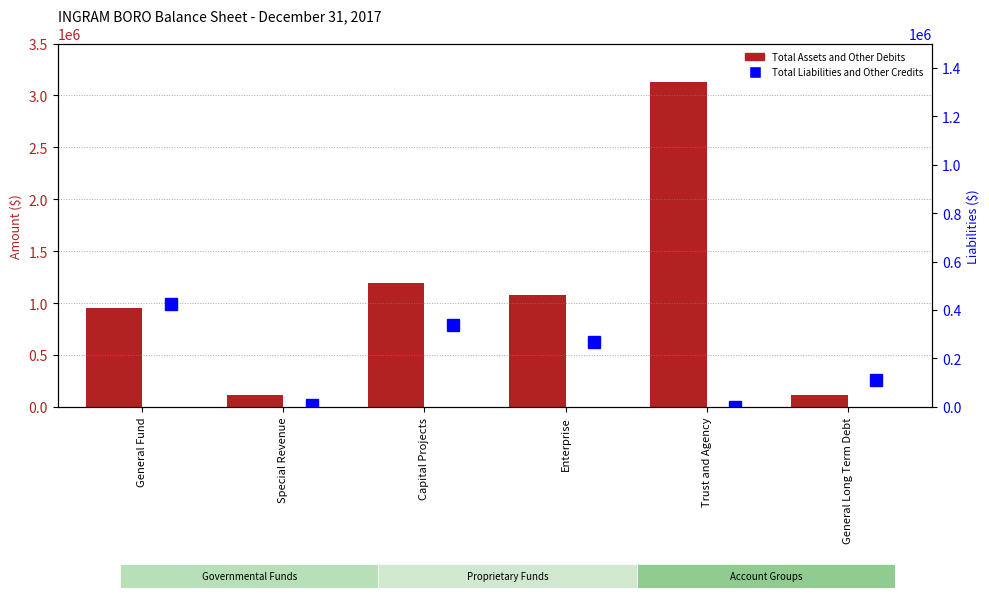

Is the value of Total Liabilities and Other Credits at General Fund greater than the value of Total Assets and Other Debits at Special Revenue?

Yes